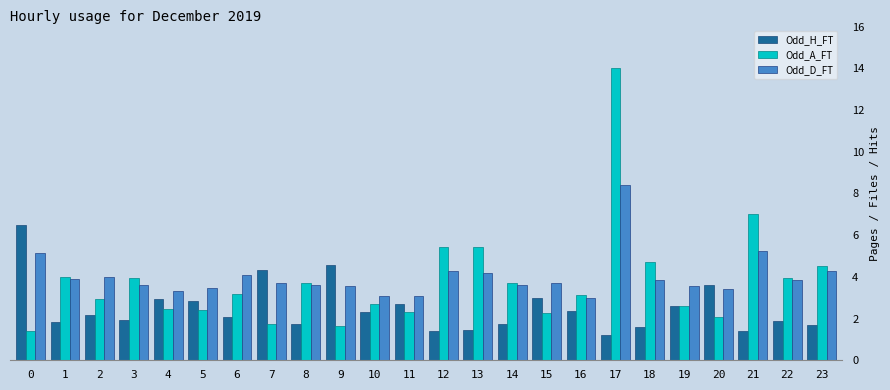

What is the lowest value of the Odd_D_FT series?

3.0